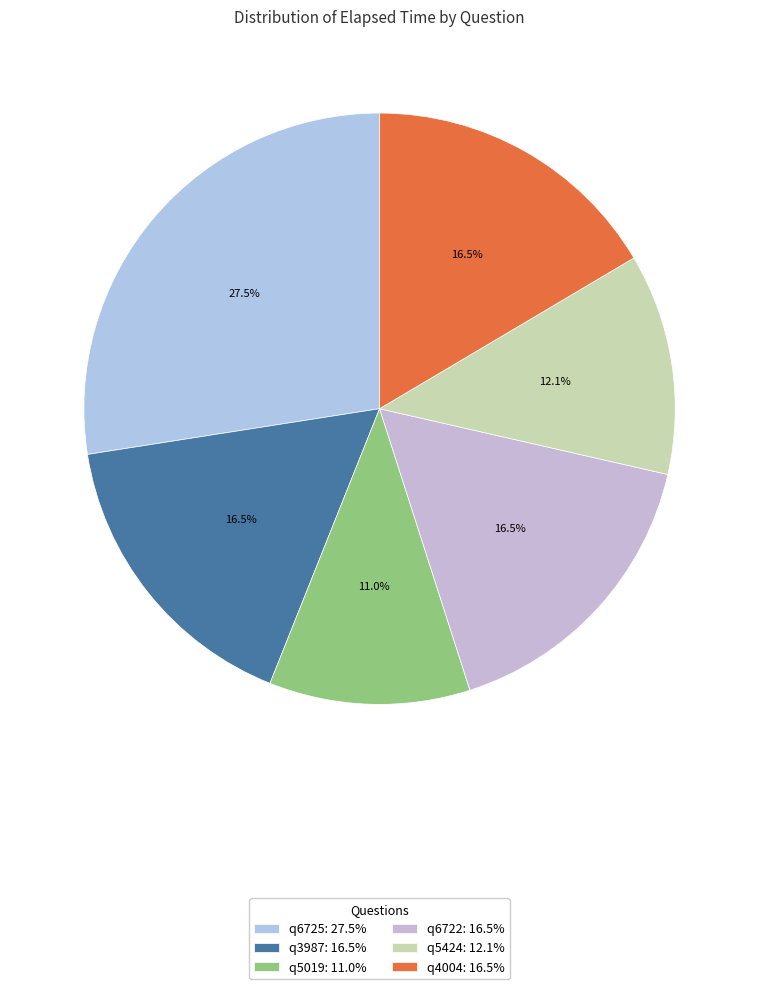

How many segments does this pie chart have?

6